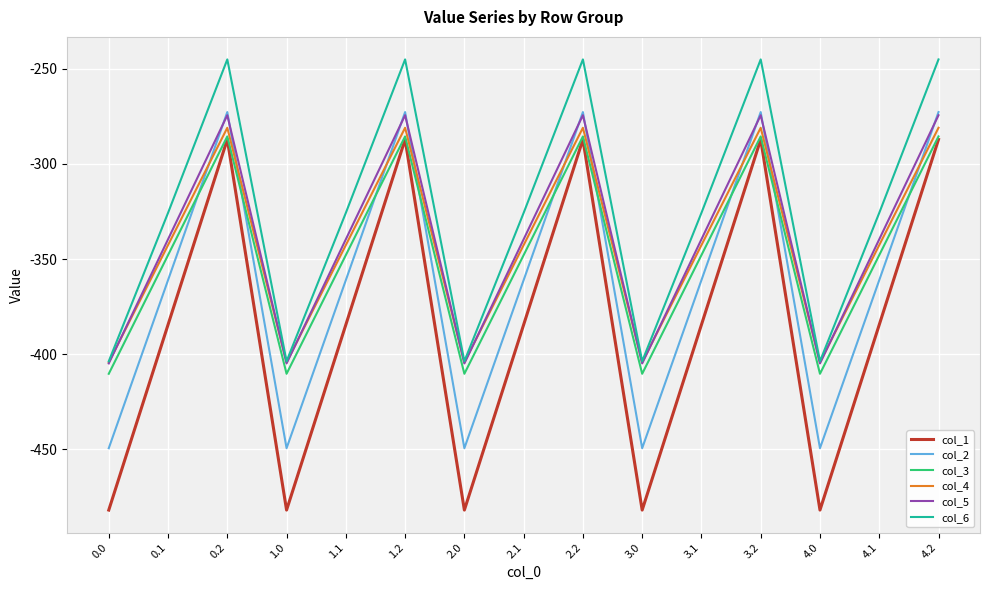

True or false: col_6 and col_1 intersect in this chart.

False